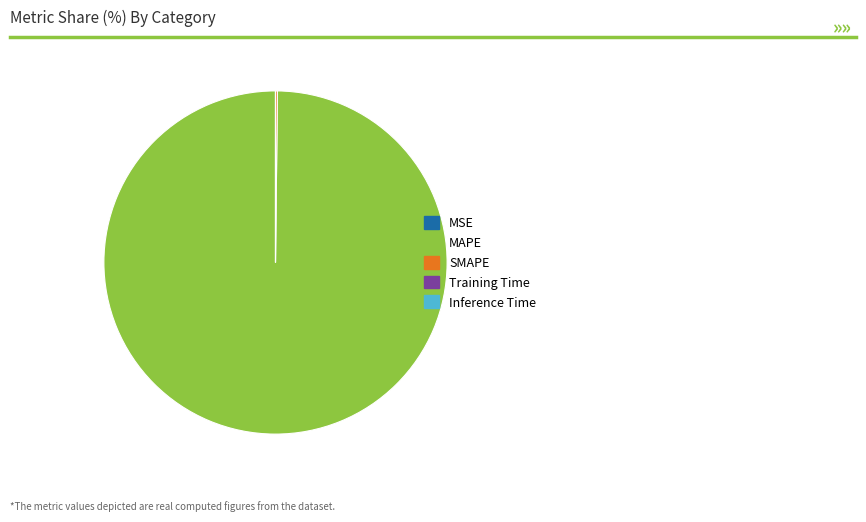

The MAPE slice represents 93% of the pie. True or false?

False